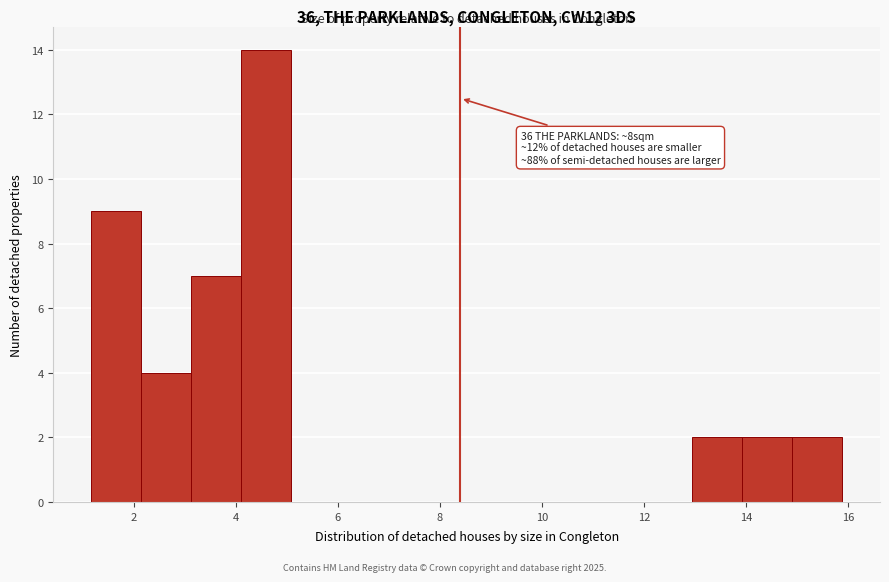

Which range on the x-axis has the tallest bar?

4.2 to 5.0